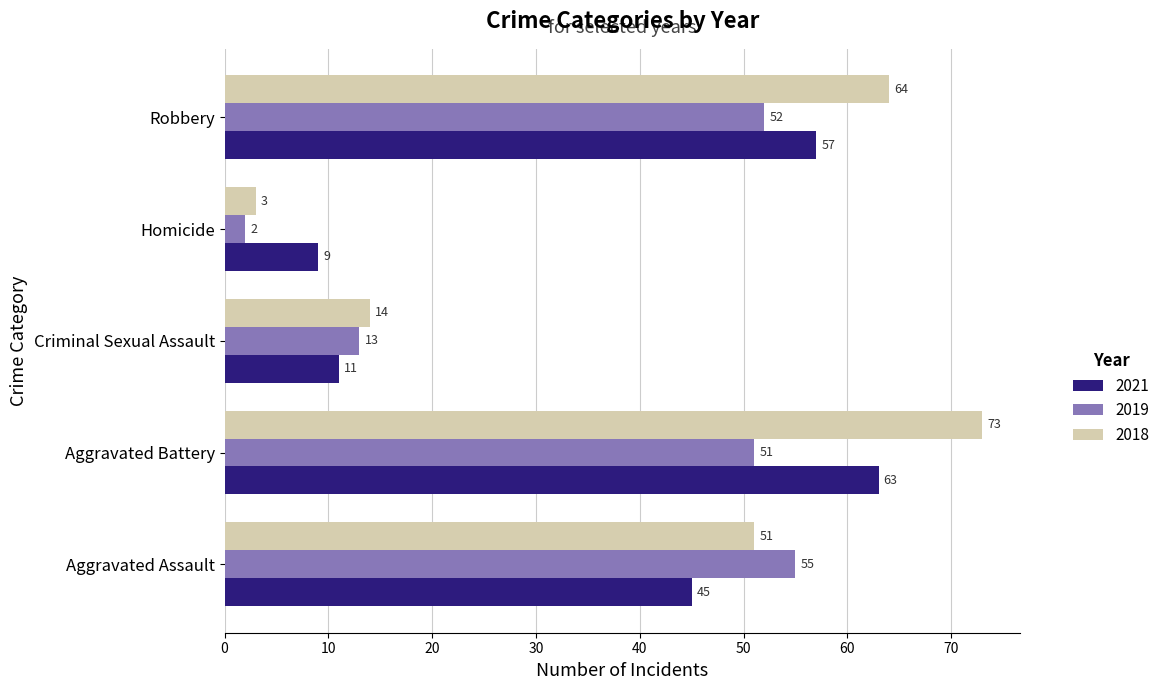

At how many categories does at least one series exceed 32?

3